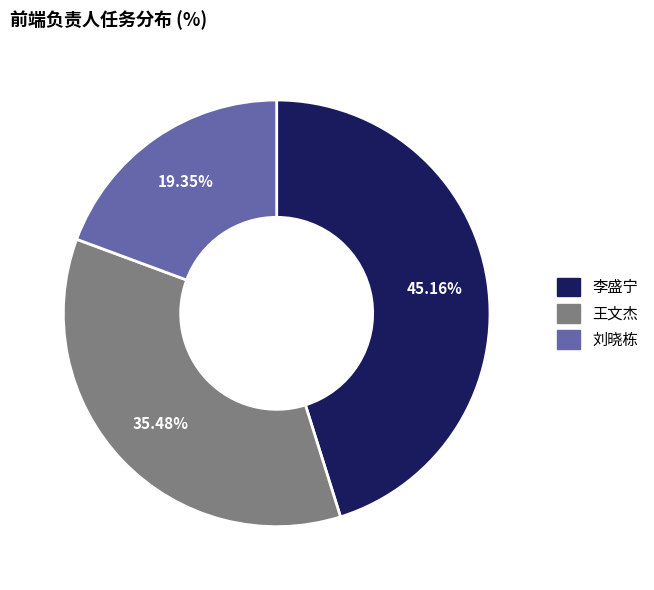

To the nearest percent, what is the difference between the 刘晓栋 and 王文杰 slice percentages?

16%